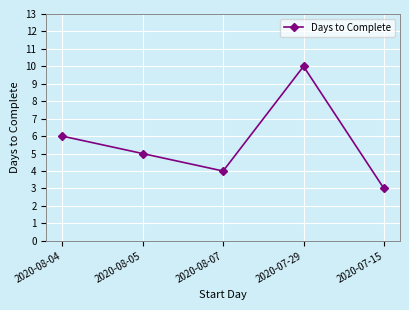

Does the chart have visible grid lines?

Yes